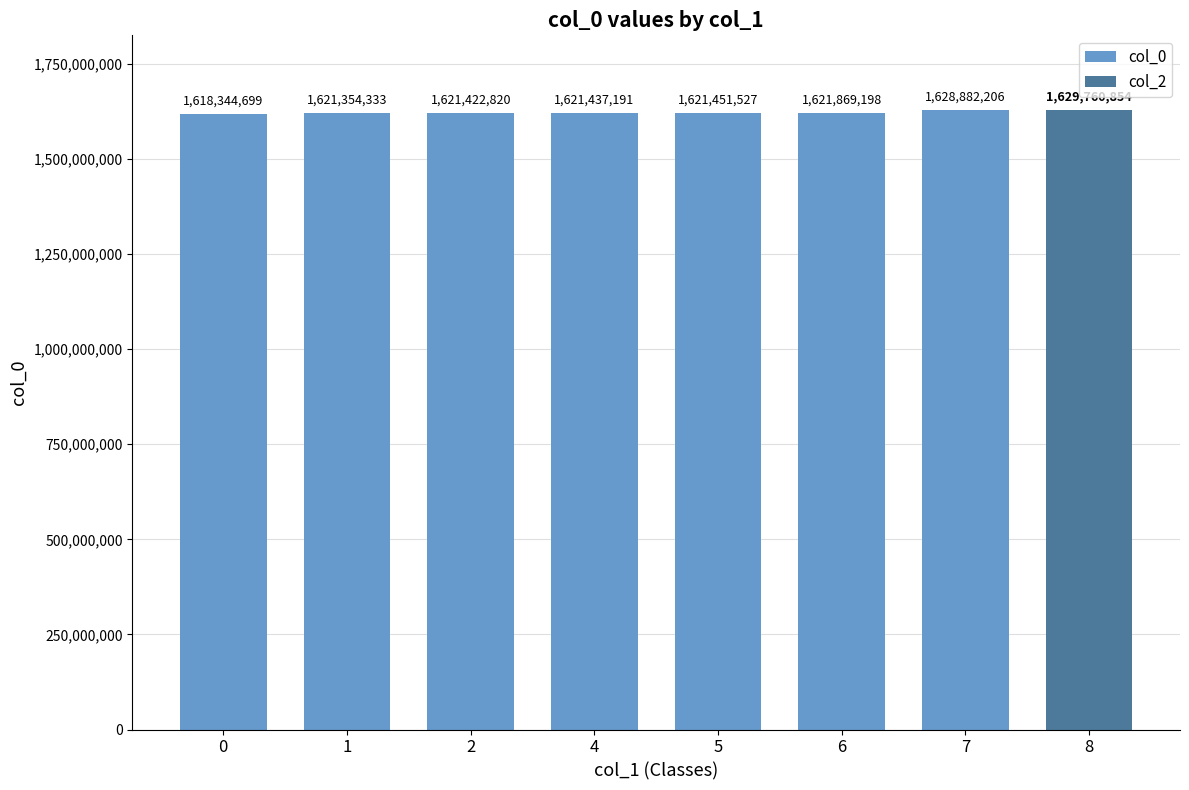

List the labels in order of col_0 value, smallest first.

0, 1, 2, 4, 5, 6, 7